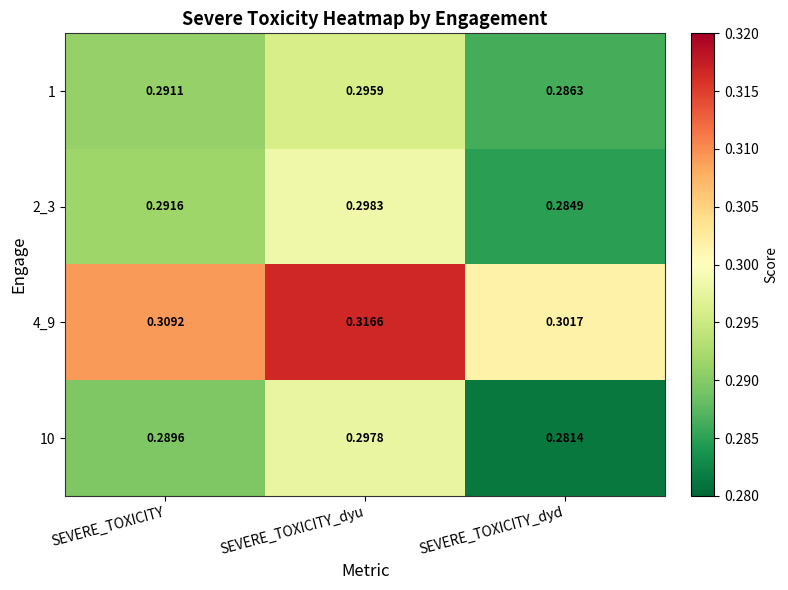

At which category is the sum across all series the highest?

SEVERE_TOXICITY_dyu